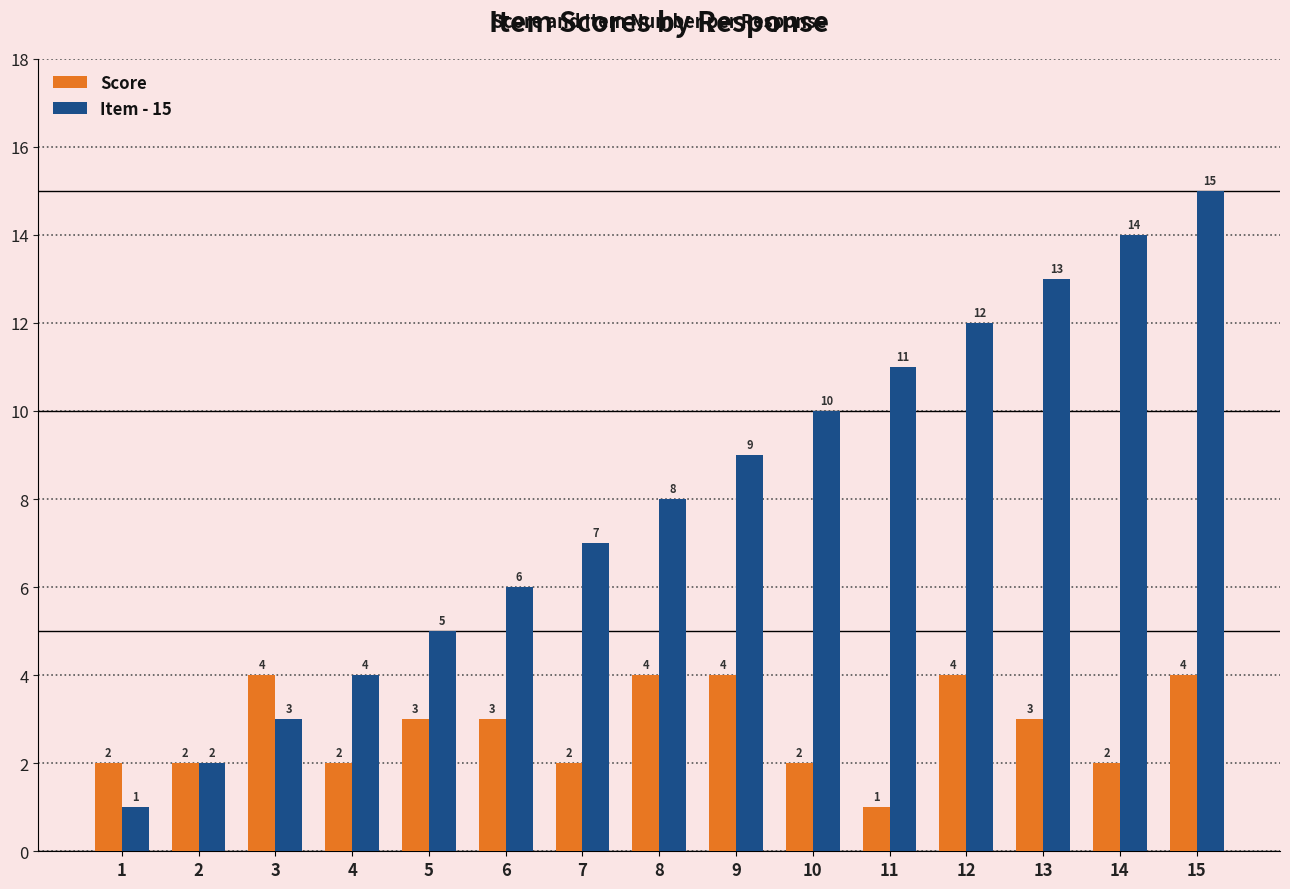

How many groups of bars are there?

15